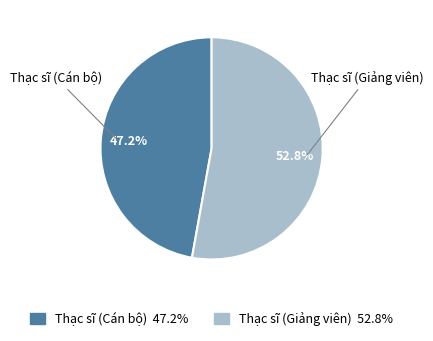

To the nearest percent, what portion does Thạc sĩ (Giảng viên) represent?

53%